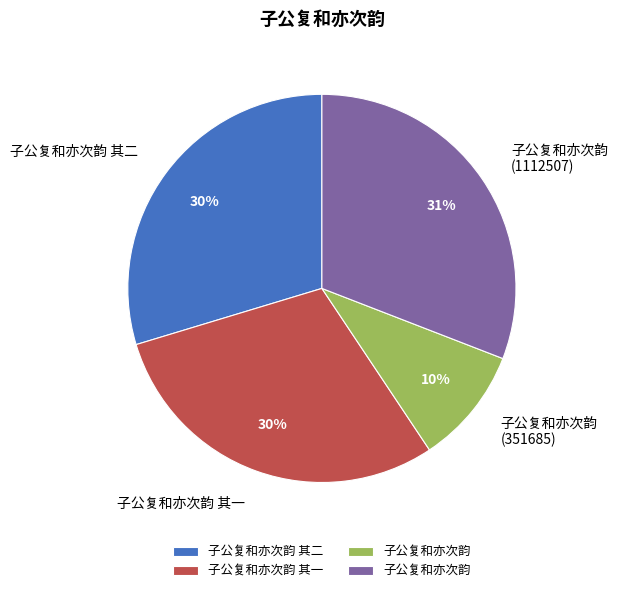

Is there any slice that represents more than half of the pie?

No